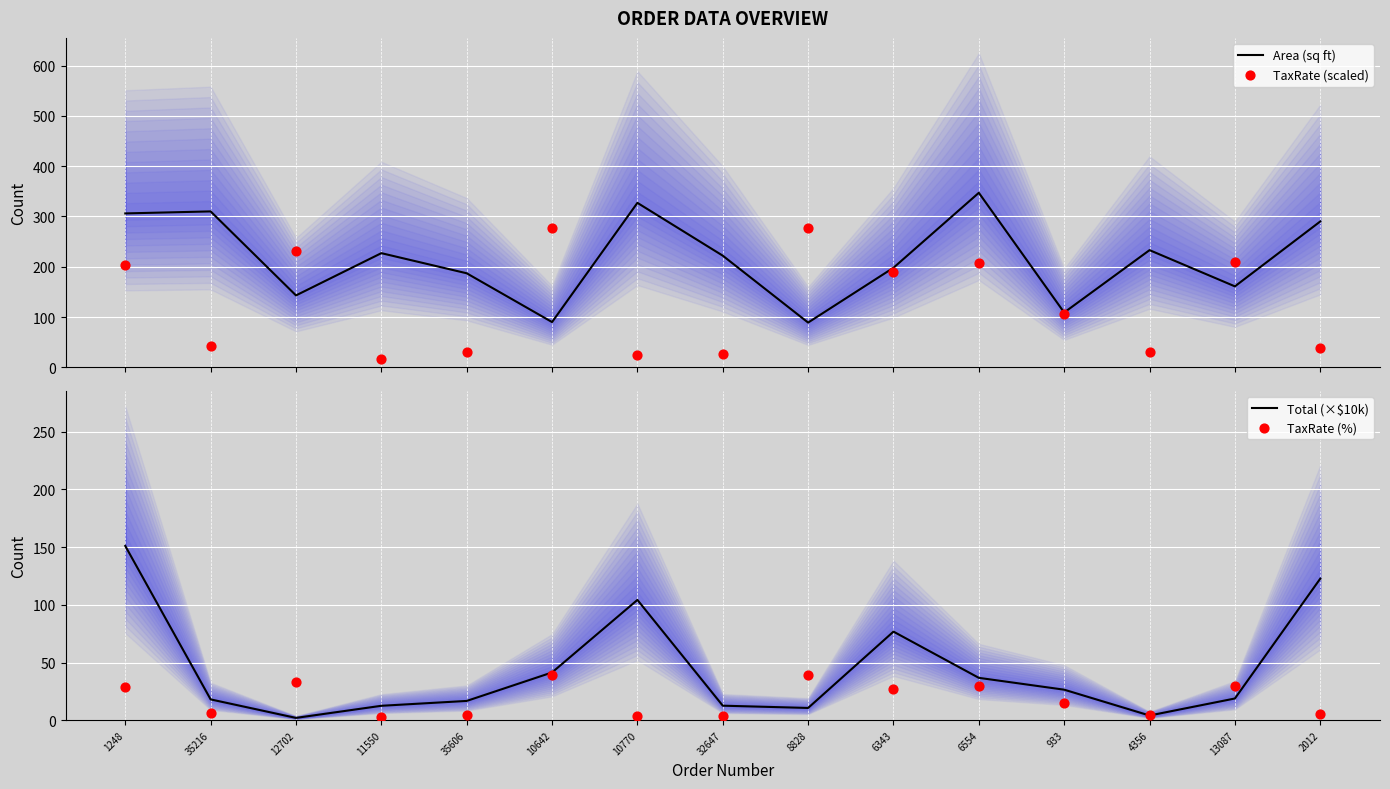

What is the total value across all series at 35606?

239.0